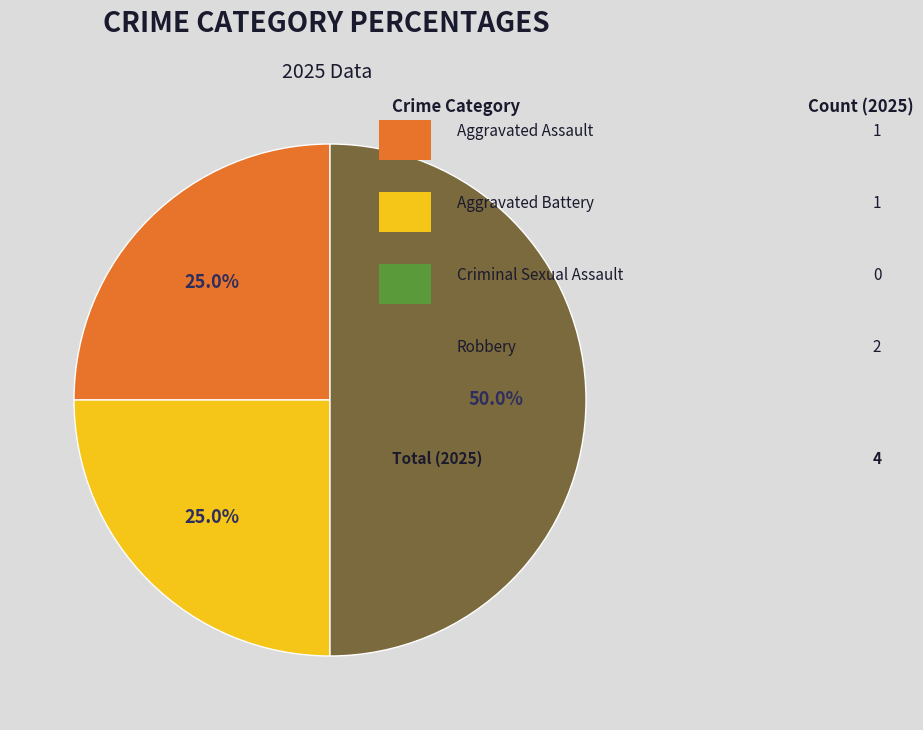

How many segments does this pie chart have?

3